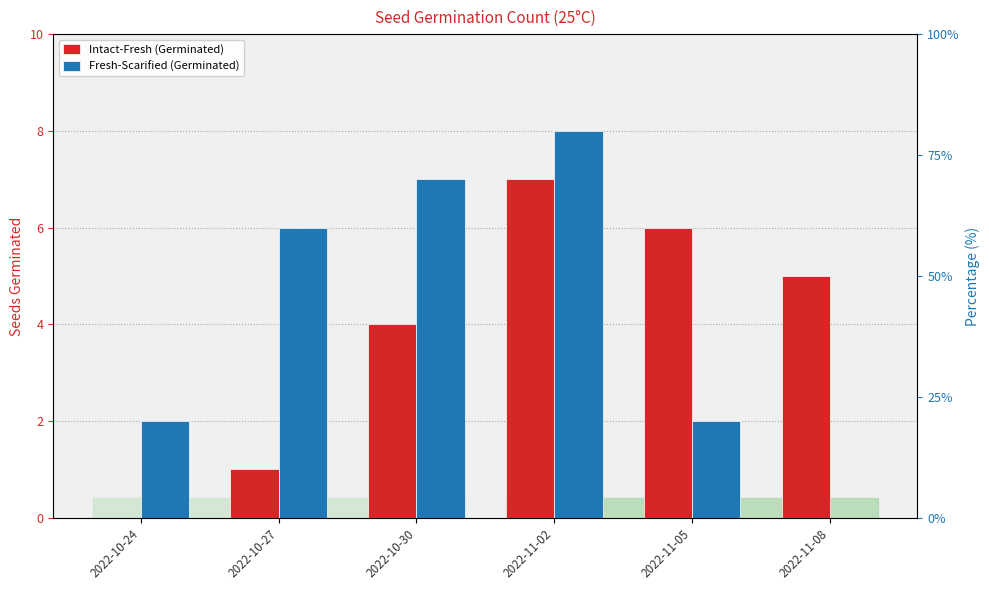

Reading left to right, extract all data points from this chart.

Intact-Fresh (Germinated): 0	1	4	7	6	5
Fresh-Scarified (Germinated): 2	6	7	8	2	0